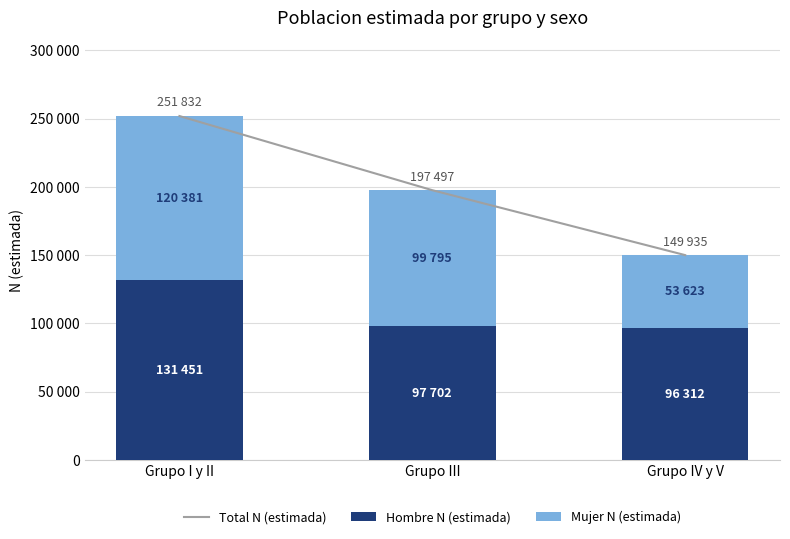

What is the difference between the highest and lowest values at Grupo III?

99795